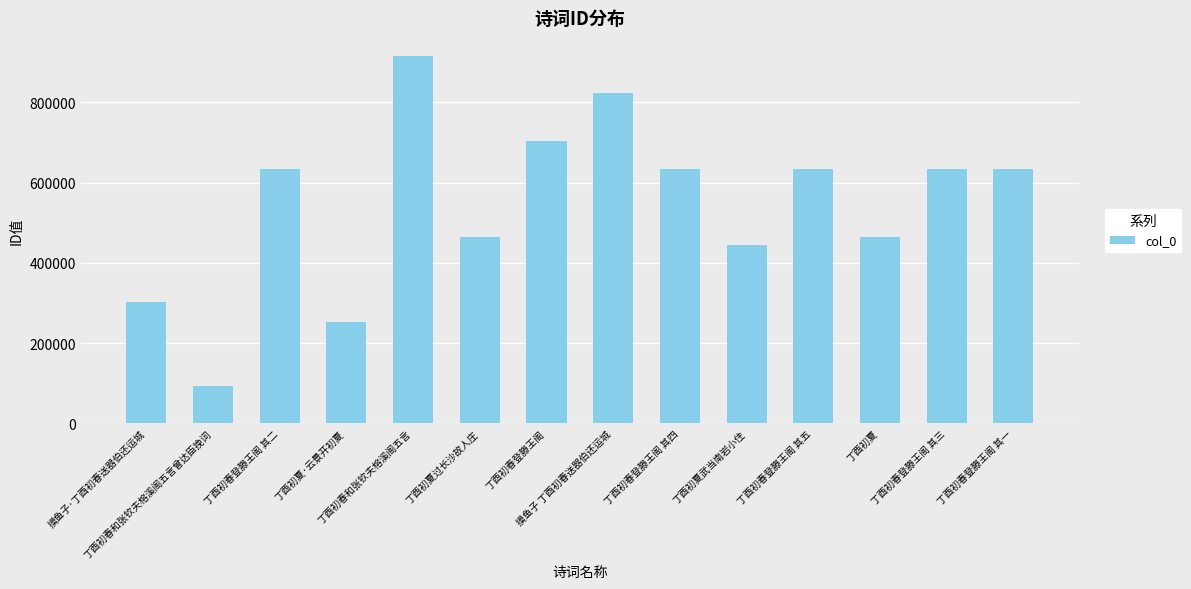

True or false: the data shows 634764 at 丁酉初春登滕王阁 其一.

True